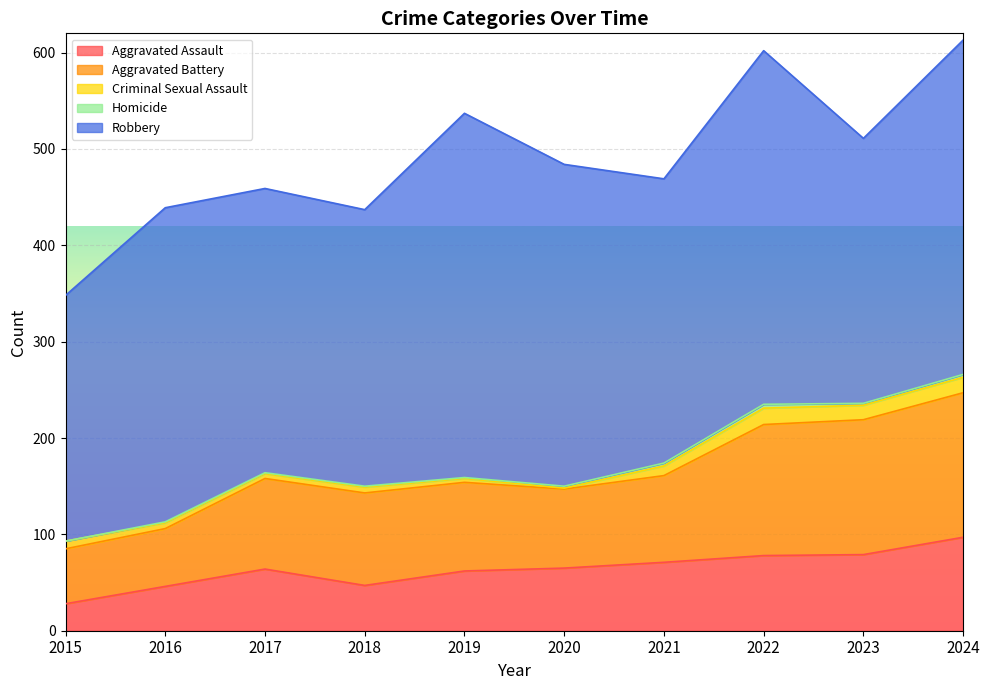

Where is the first local minimum for Homicide?

2023